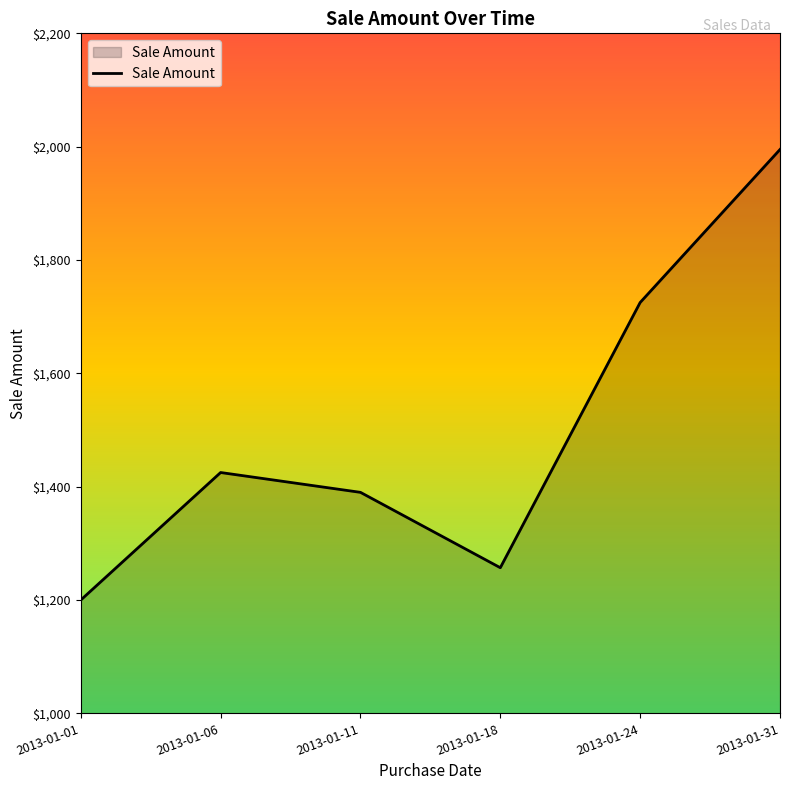

How many lines are shown in the chart?

1